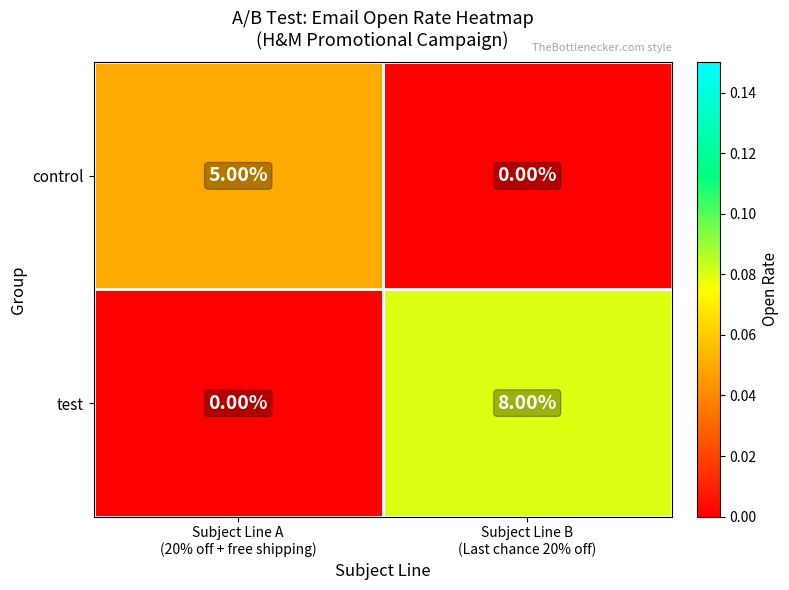

Rank the series by their average value, from lowest to highest.

control, test